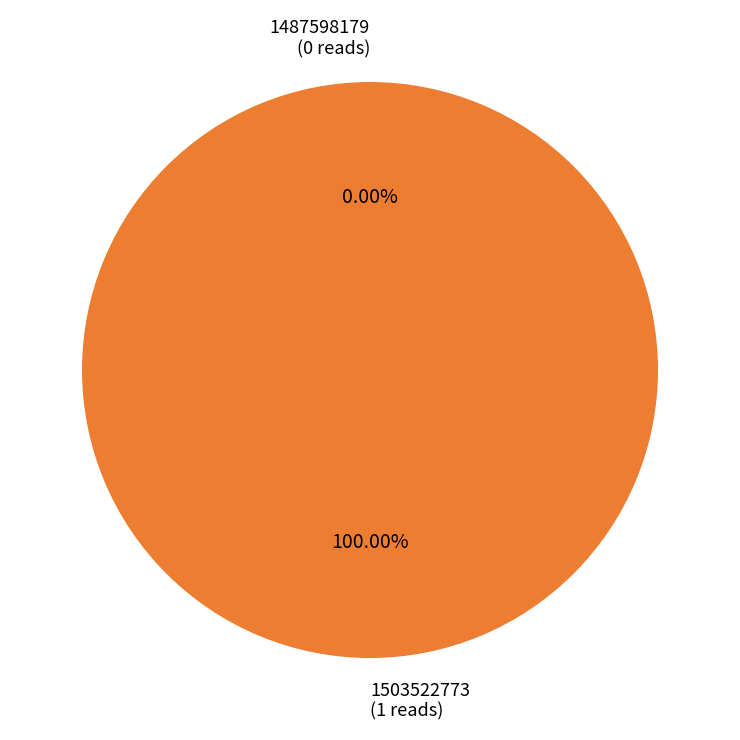

To the nearest percent, what is the average slice percentage?

50%